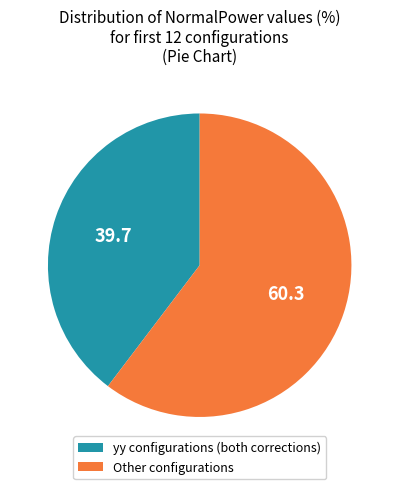

How many segments does this pie chart have?

2